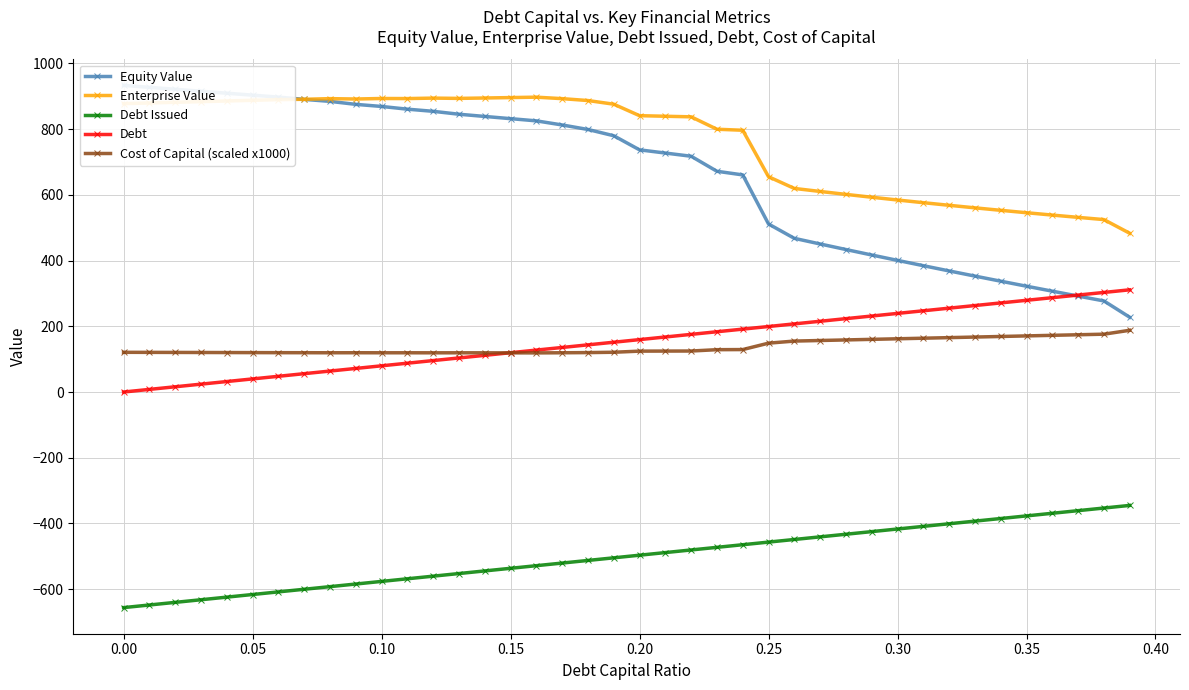

What is the minimum value for Debt Issued?

-656.2